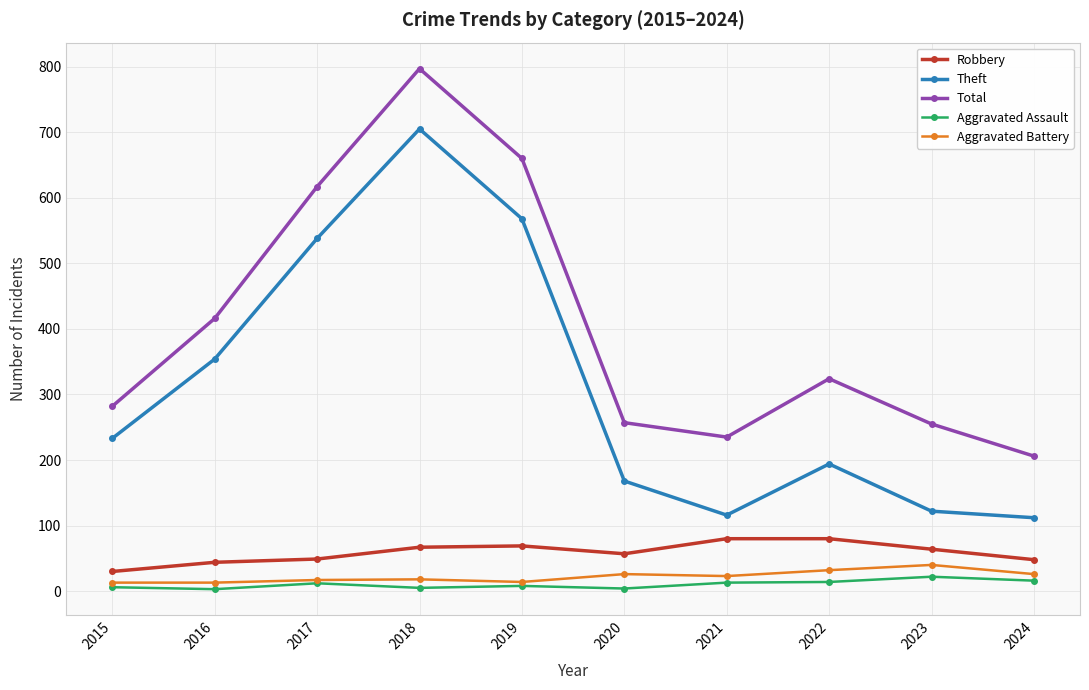

What is the difference between the Robbery values at 2015 and 2019?

39